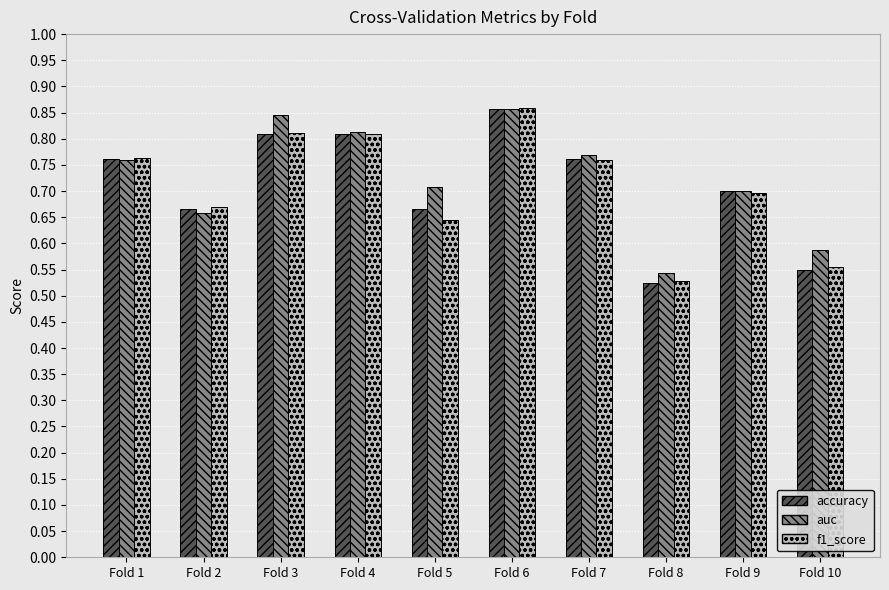

The f1_score series shows 0.8 at Fold 8. True or false?

False